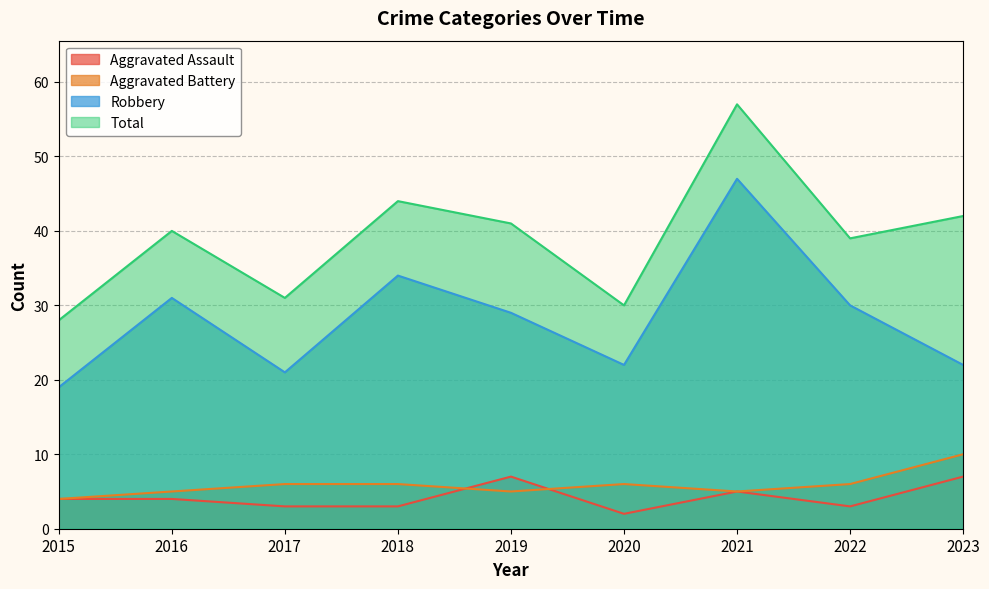

How many lines are shown in the chart?

4